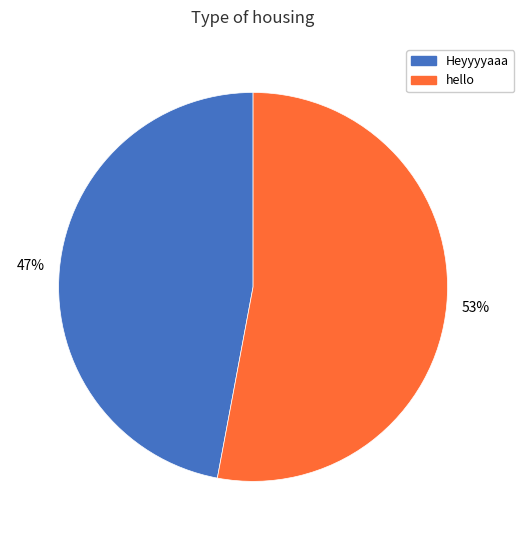

Is there a majority slice in this chart?

Yes